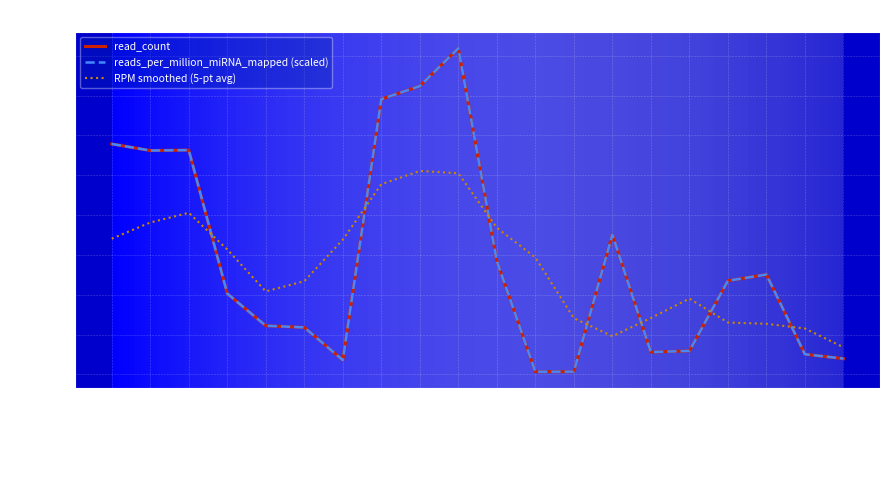

Is the value of read_count at hsa-mir-1-1 greater than the value of RPM smoothed (5-pt avg) at hsa-mir-1-2?

No